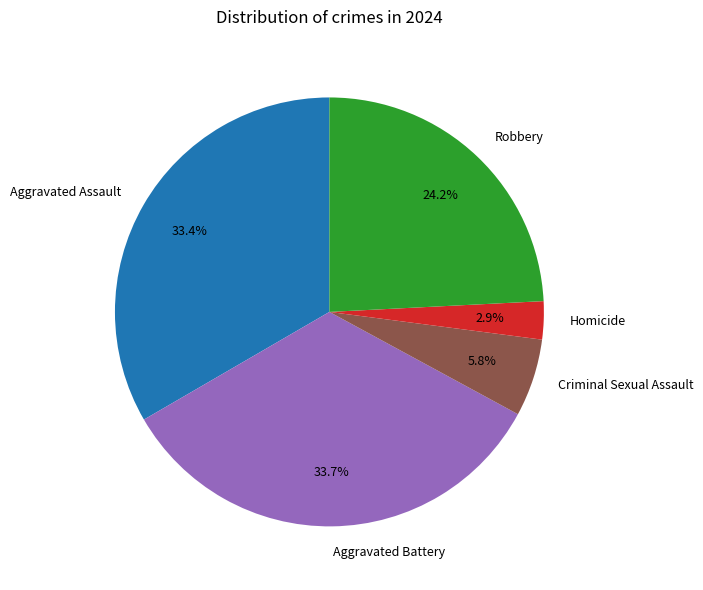

To the nearest percent, what portion does Homicide represent?

3%